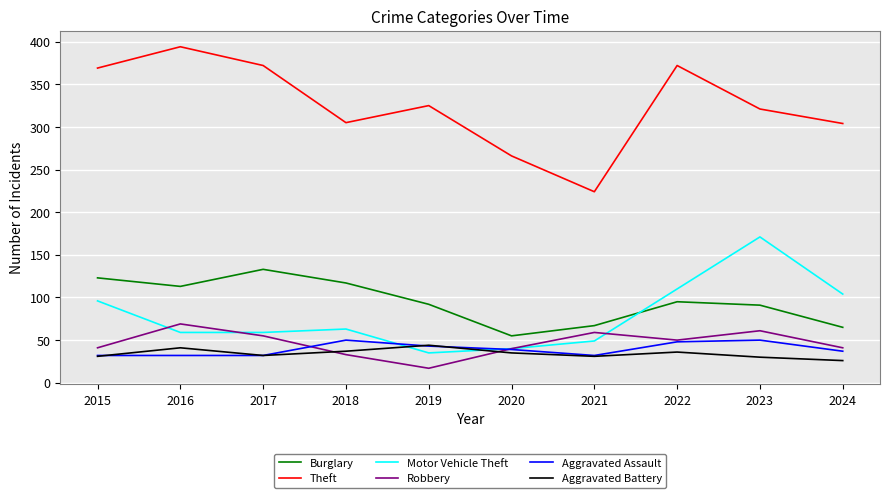

Which series has the largest total across all categories?

Theft